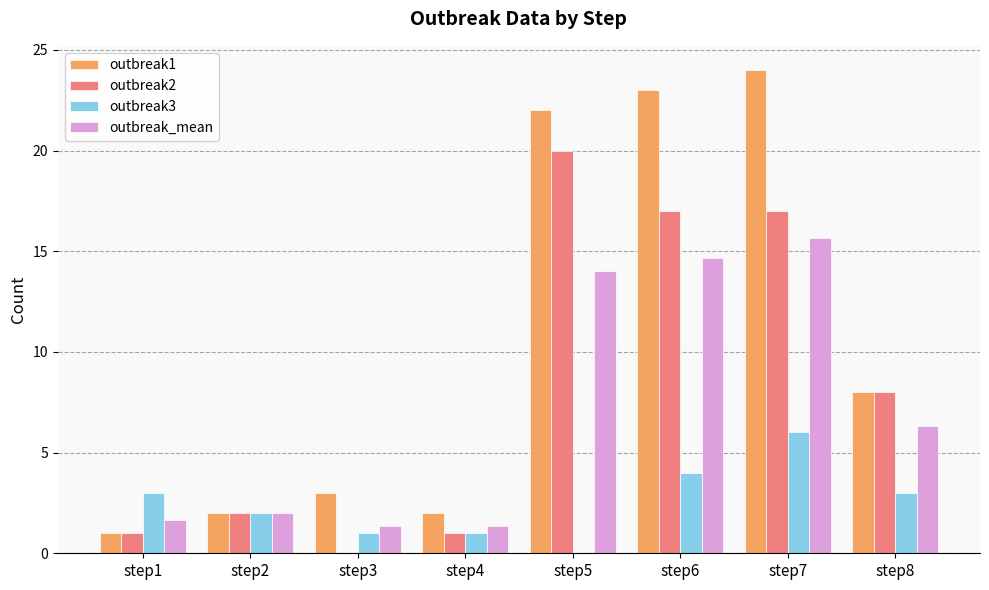

What is the sum of all outbreak2 values?

66.0